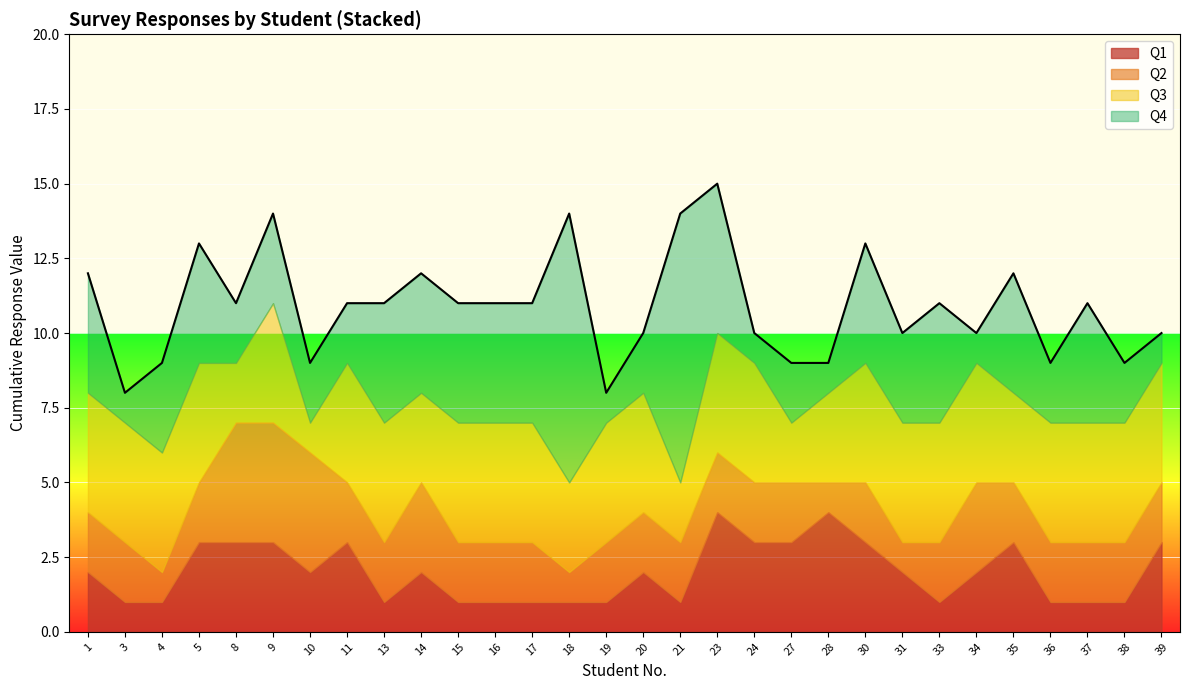

Is it true that Q1 equals 1 at 39?

False